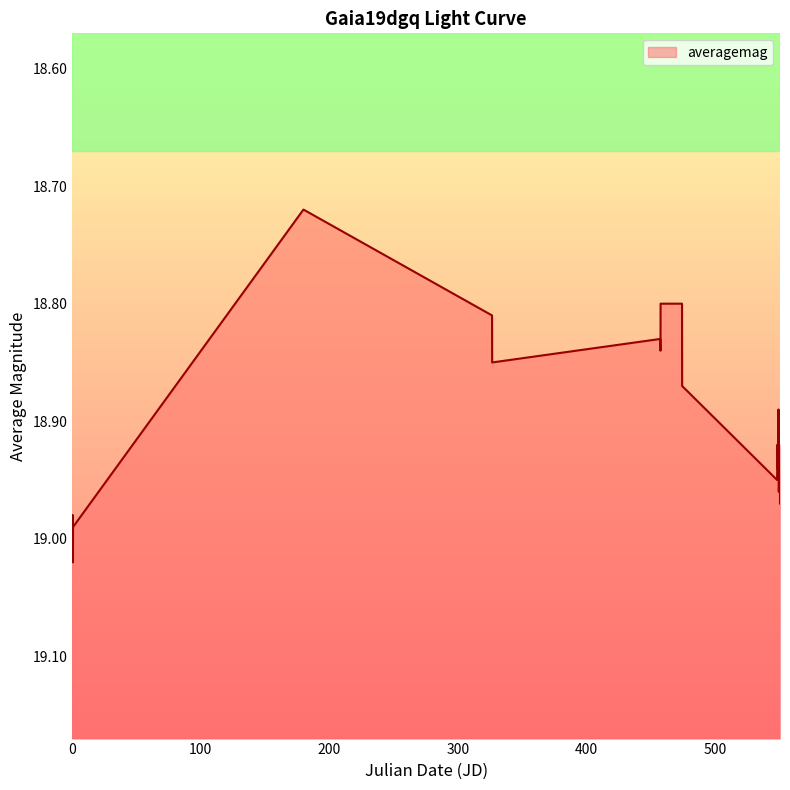

Does the chart have visible grid lines?

No